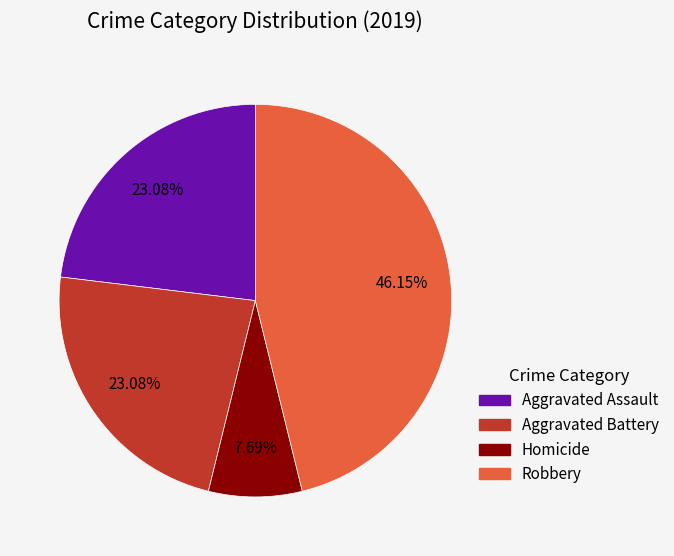

Is there a majority slice in this chart?

No